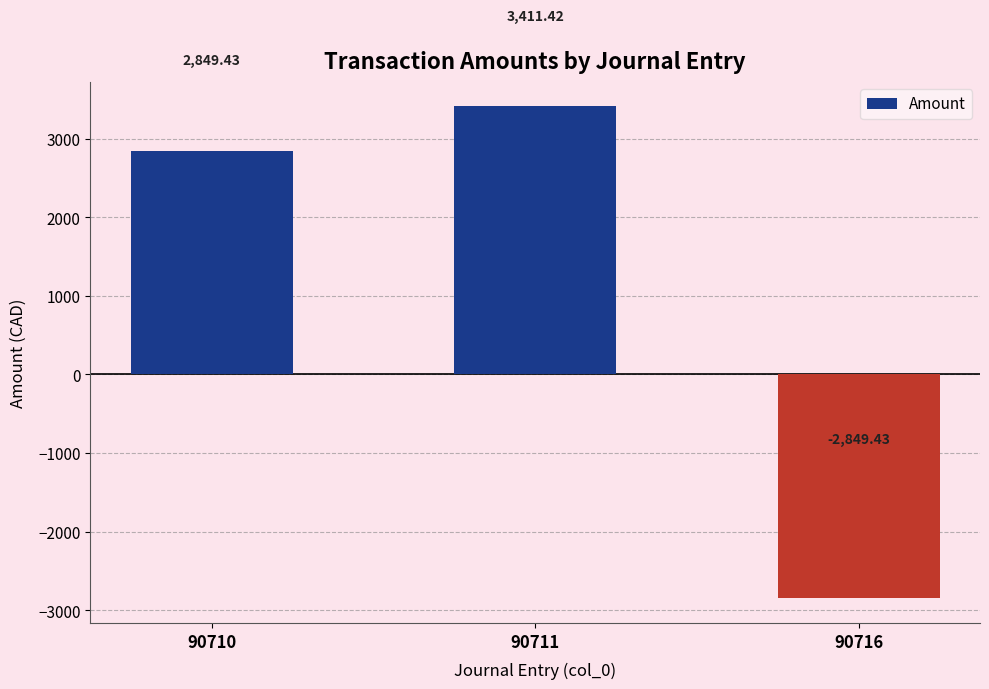

What is the minimum value shown in the chart?

-2849.4